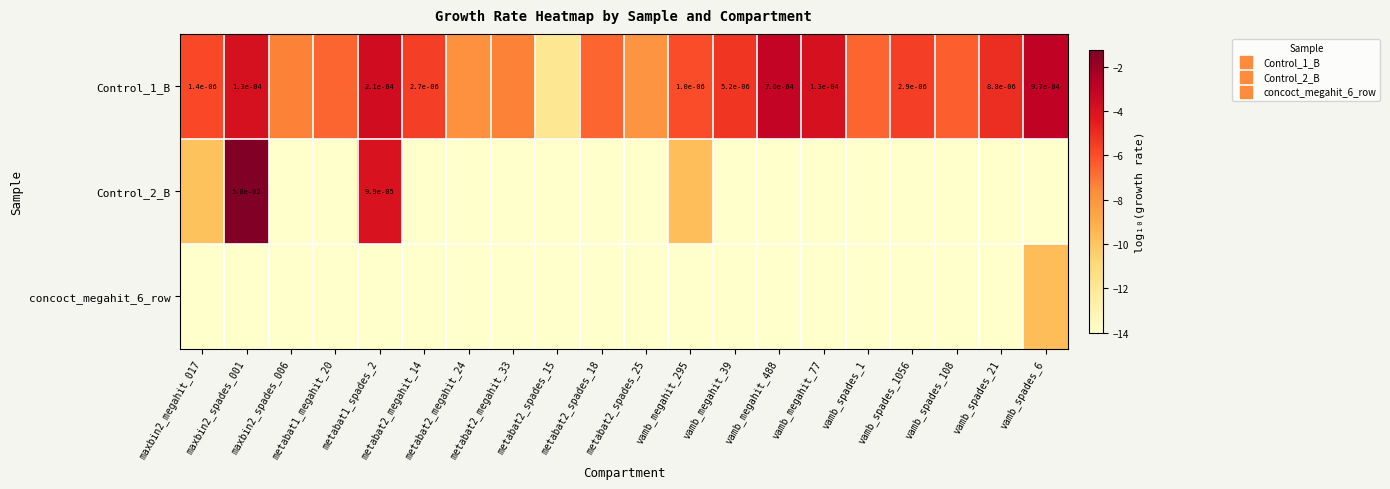

What is the average value of the Control_2_B series?

-12.4